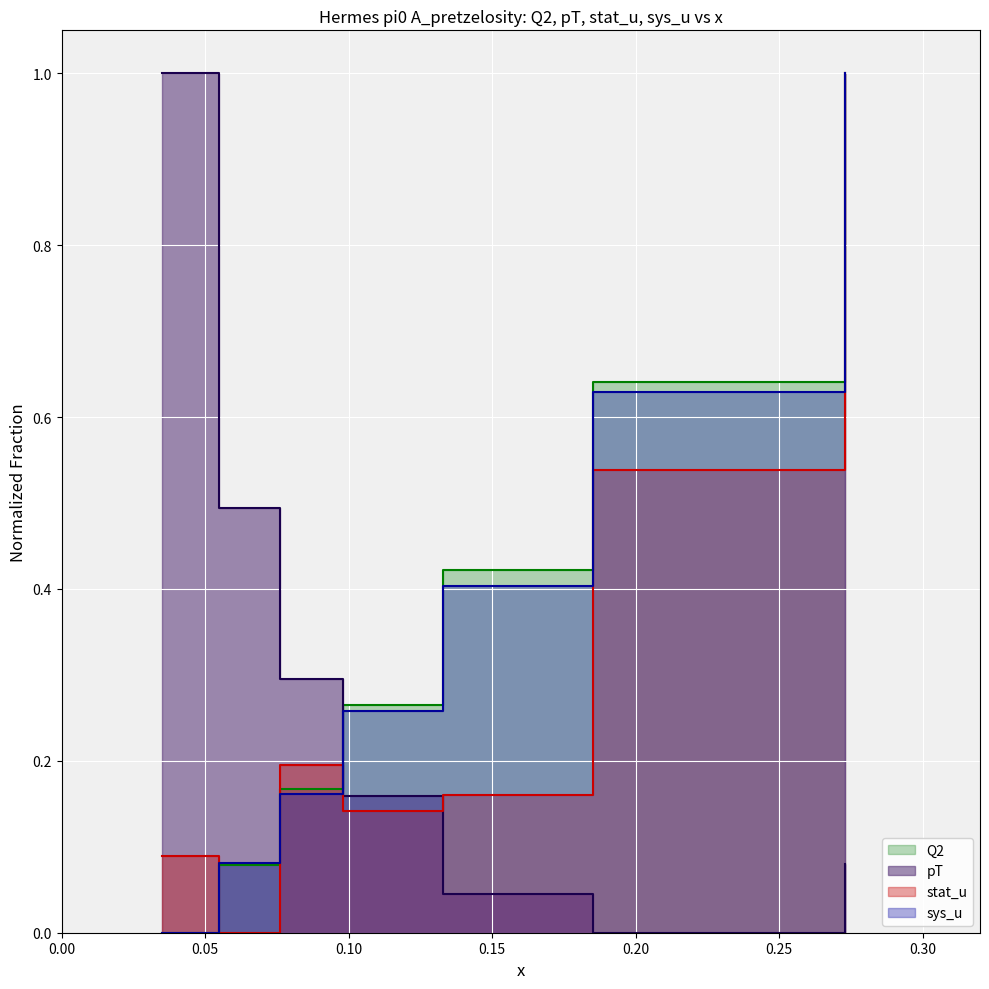

True or false: stat_u and pT cross at least once.

True